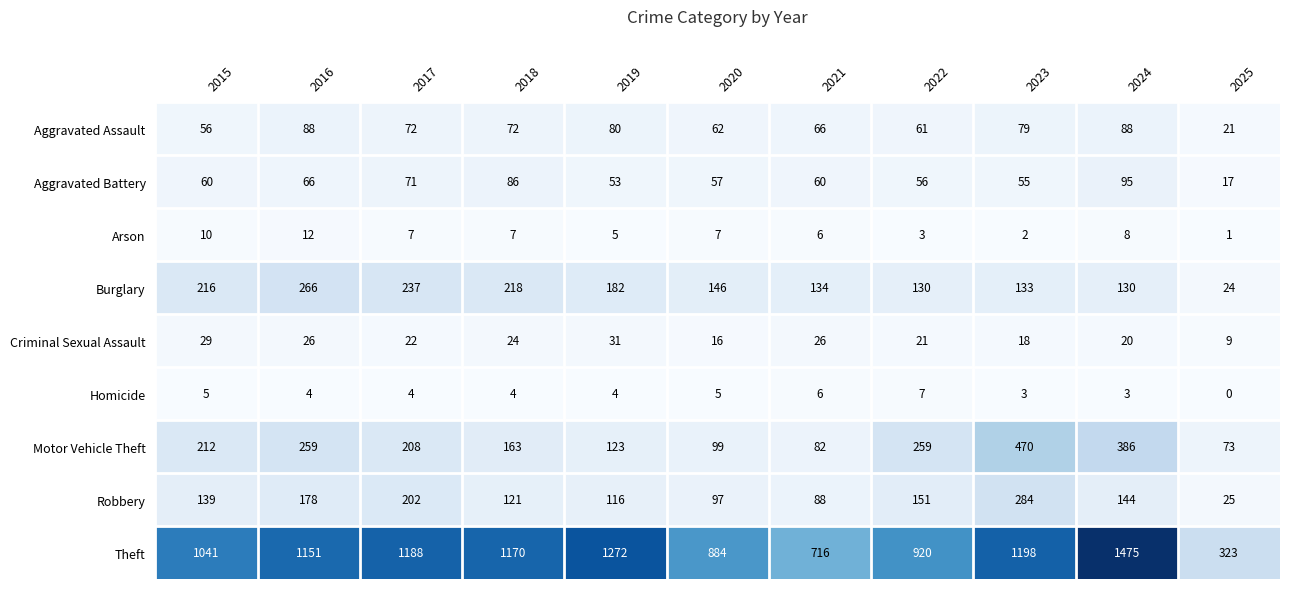

What is the sum of the Motor Vehicle Theft values at 2016 and 2025?

332